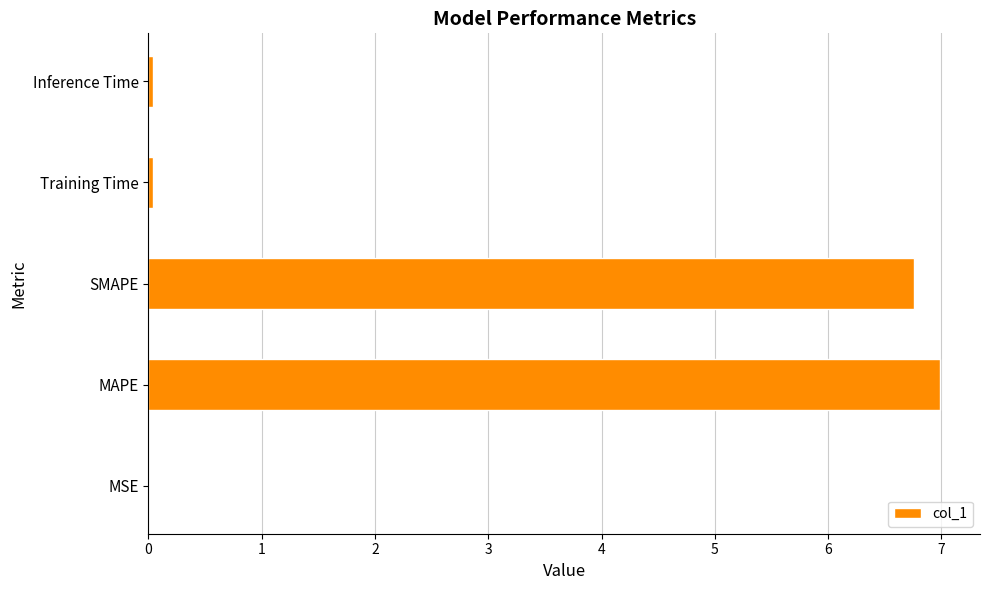

The chart shows a value of 0.0 at MSE. True or false?

True